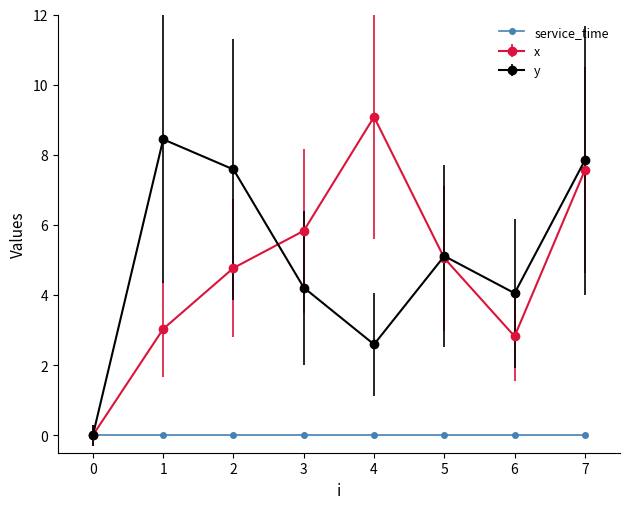

True or false: x has more than 2 points higher than both neighbors.

False